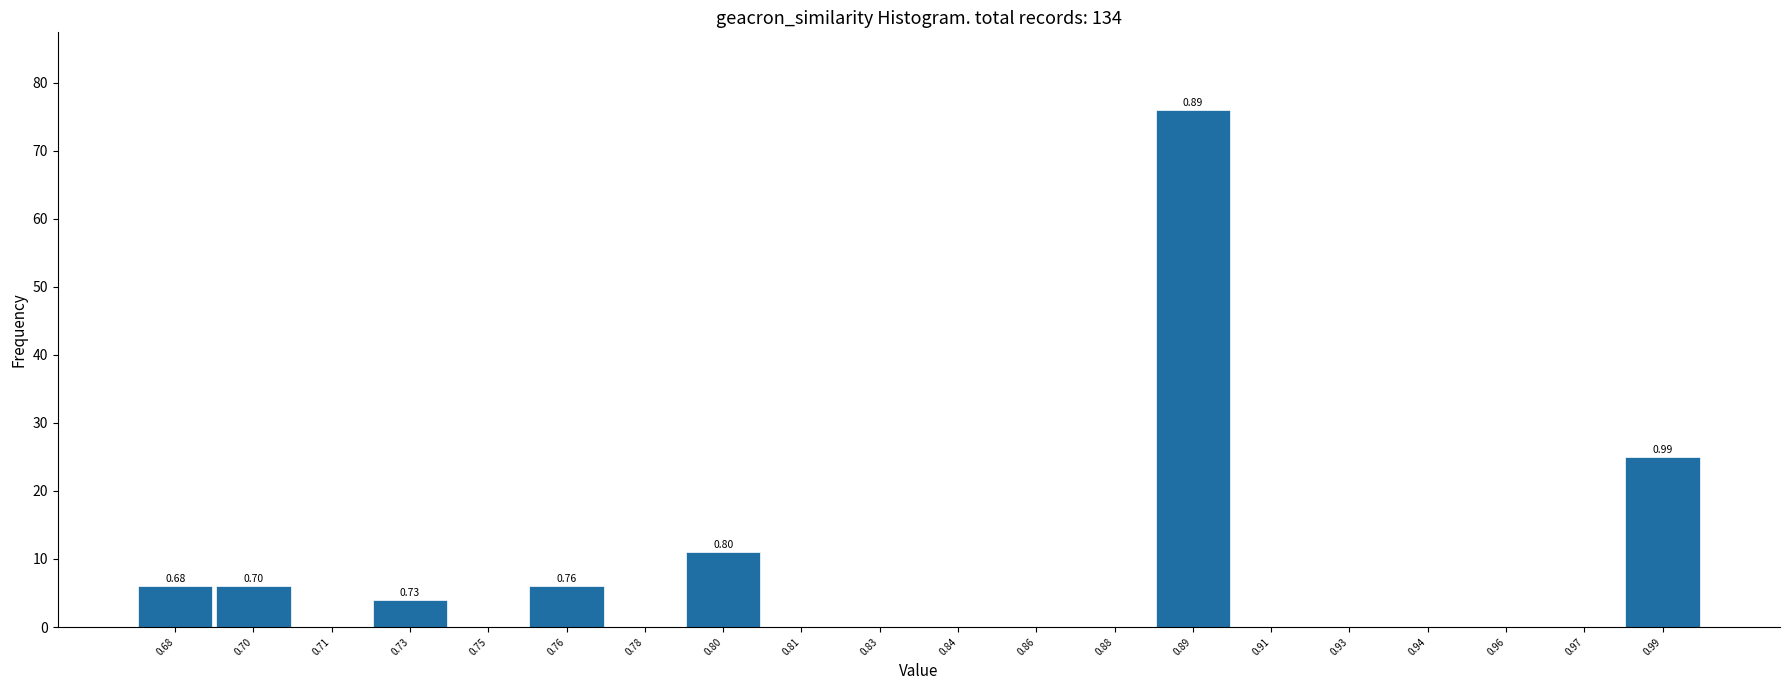

What is the change in value from 0.68 to 0.75?

-6